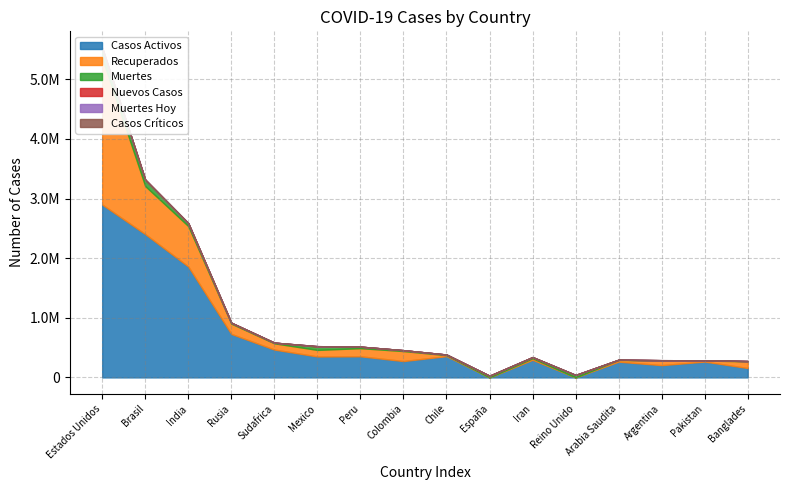

At which label does Muertes reach its peak?

Estados Unidos